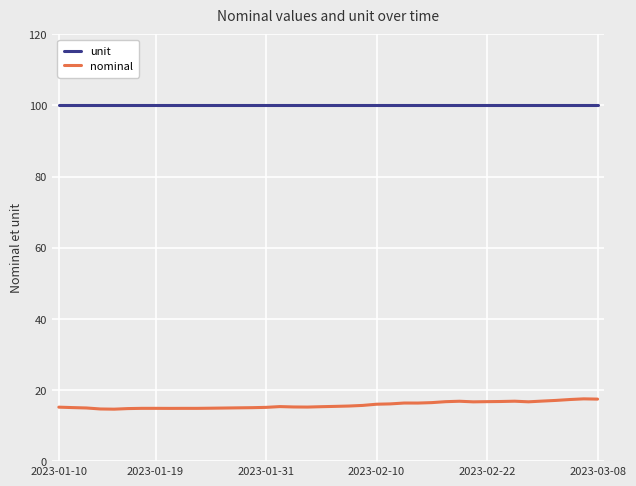

Which series has the widest spread of values?

nominal